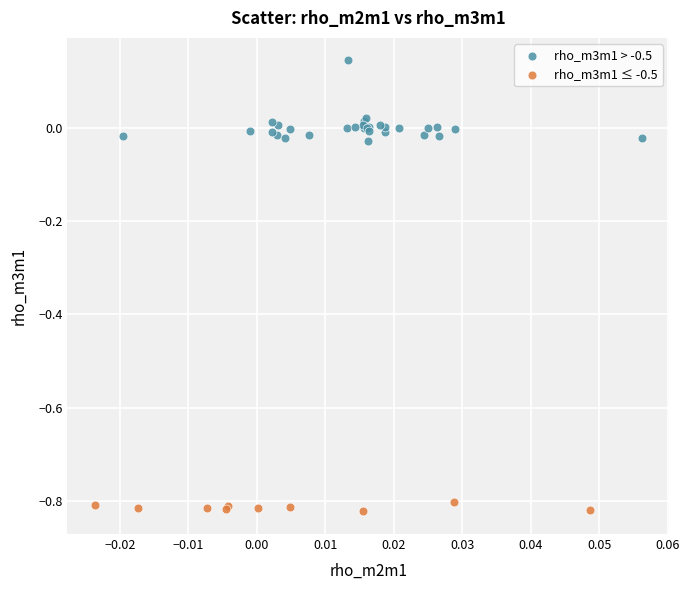

What are all the series names shown in the legend?

rho_m3m1 > -0.5, rho_m3m1 ≤ -0.5